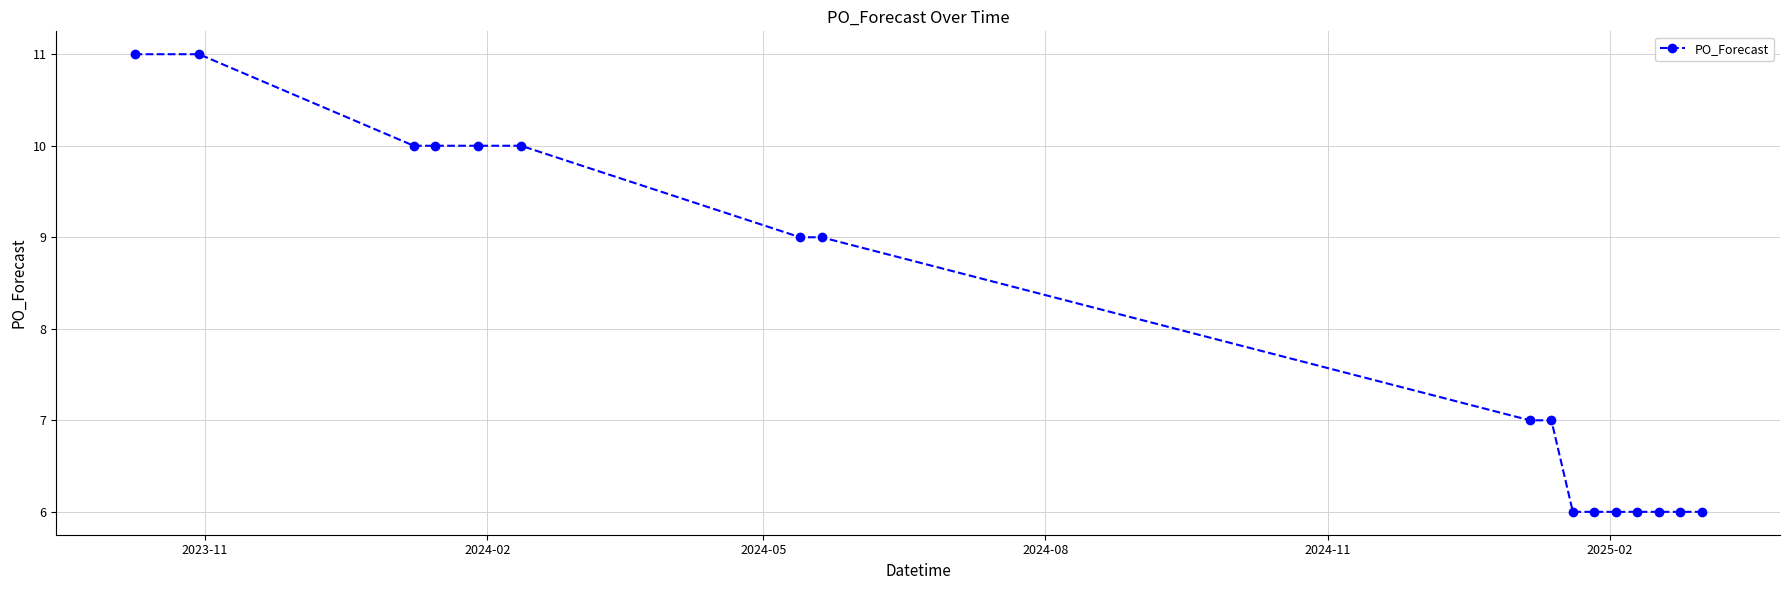

Count the number of data series in this chart.

1